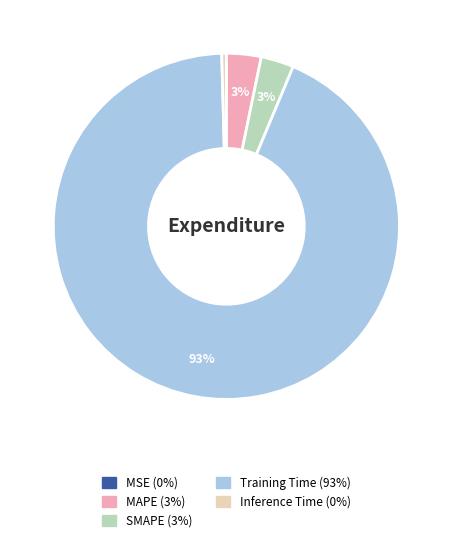

Does any single category account for the majority?

Yes